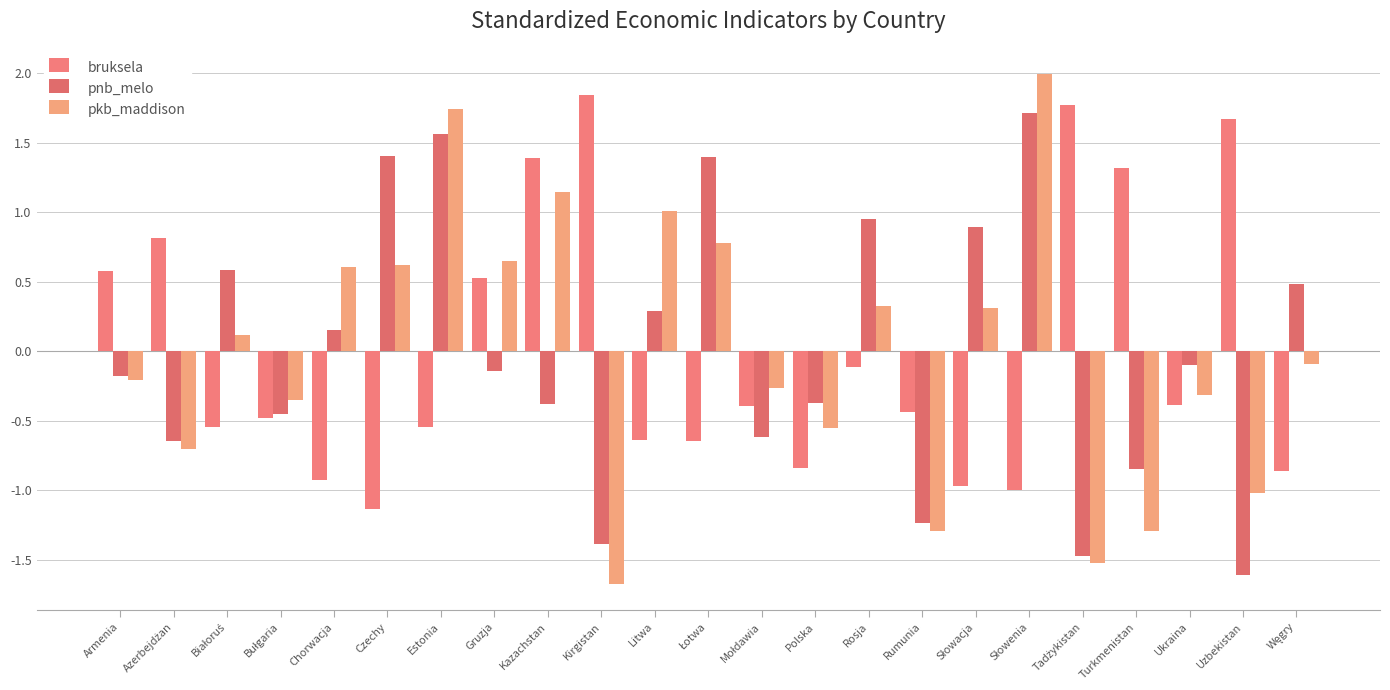

What is the difference between the highest and lowest values at Gruzja?

0.8